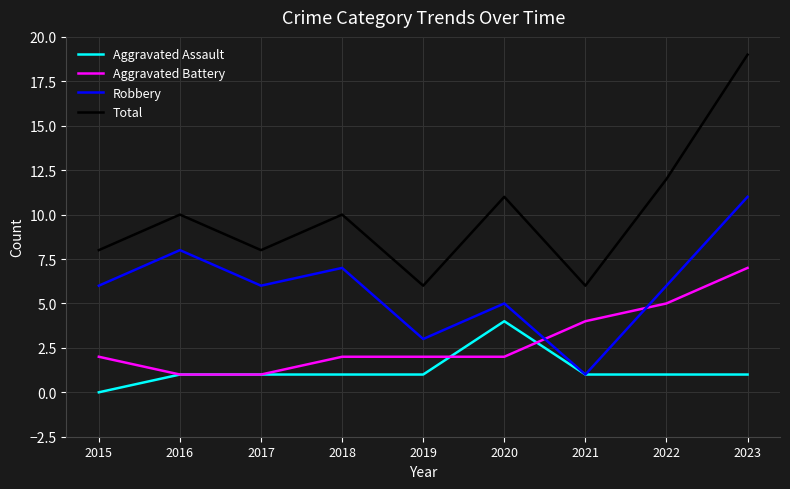

Reading left to right, list all the values displayed in this chart.

Aggravated Assault: 2015=0	2016=1	2017=1	2018=1	2019=1	2020=4	2021=1	2022=1	2023=1
Aggravated Battery: 2015=2	2016=1	2017=1	2018=2	2019=2	2020=2	2021=4	2022=5	2023=7
Robbery: 2015=6	2016=8	2017=6	2018=7	2019=3	2020=5	2021=1	2022=6	2023=11
Total: 2015=8	2016=10	2017=8	2018=10	2019=6	2020=11	2021=6	2022=12	2023=19